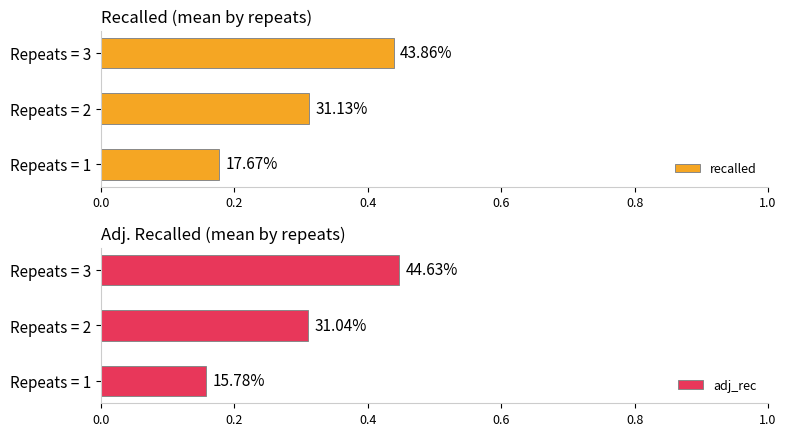

What is the value of the recalled bar at the 1st from the left?

0.2